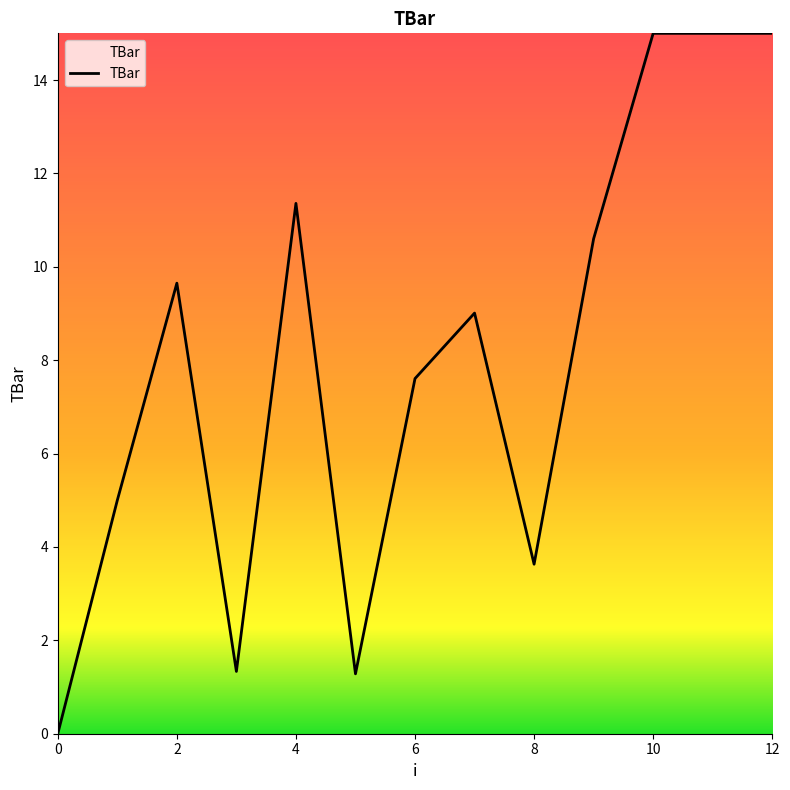

What is the greatest value displayed?

15.0